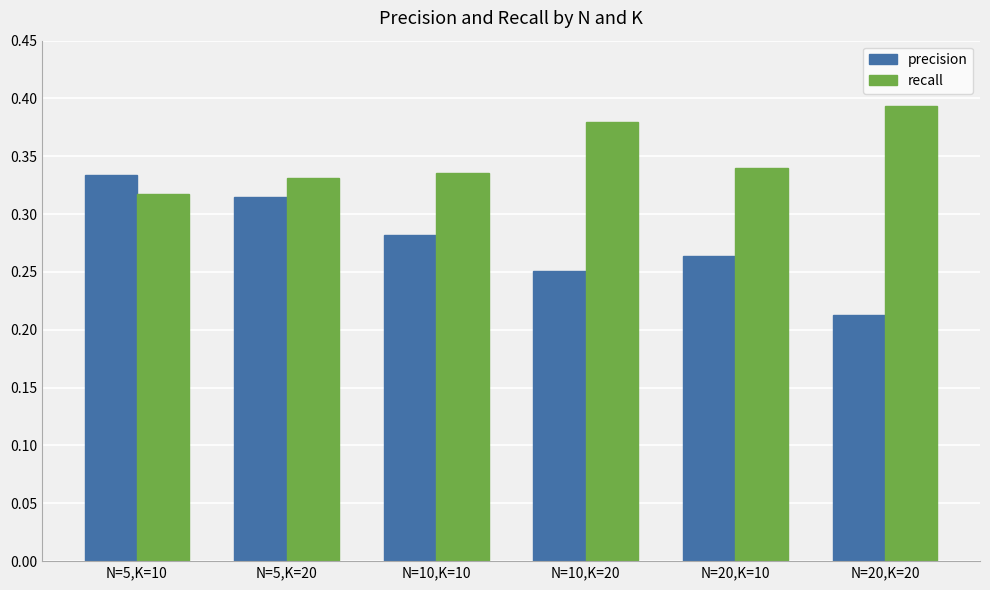

Which category has the lowest value across all series?

N=20,K=20